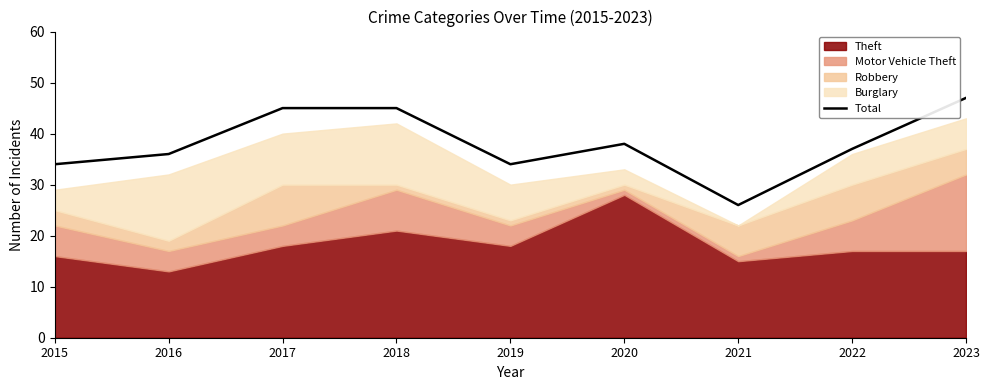

What is the difference between the values at 2016 and 2022?

1